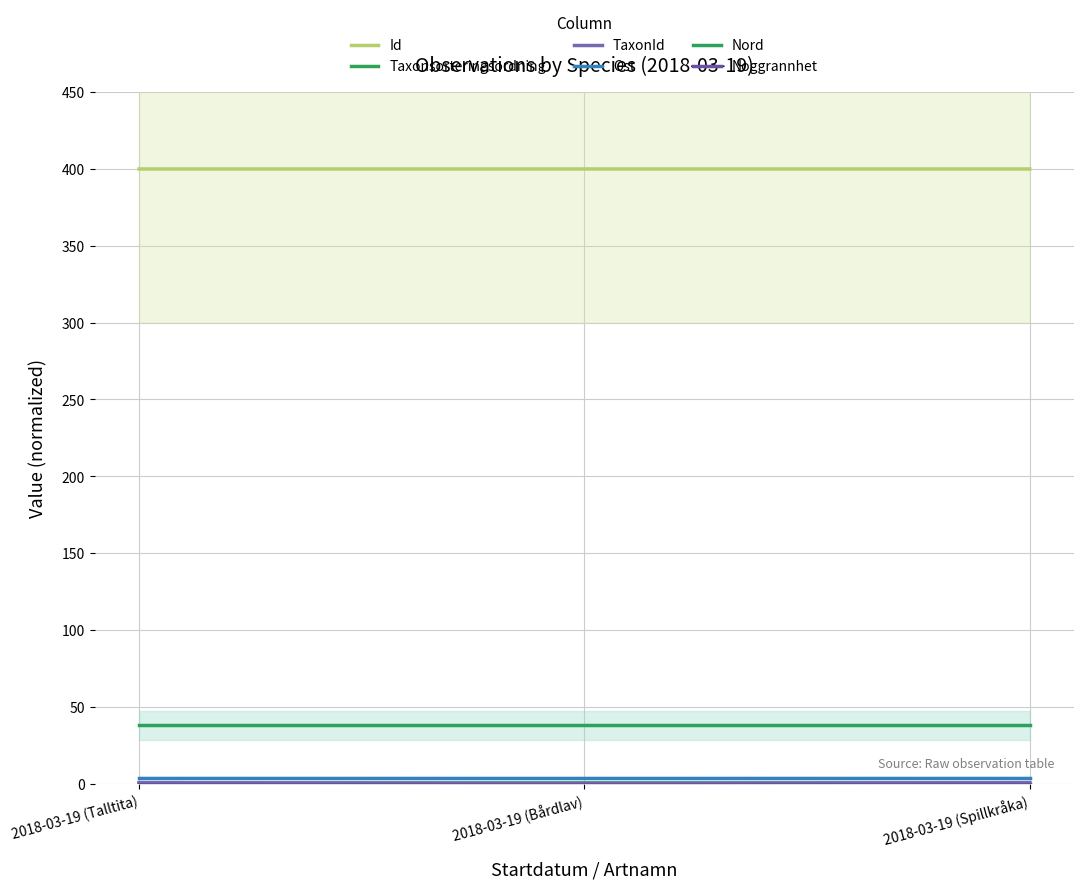

What is the sum of the Ost values at 2018-03-19 (Talltita) and 2018-03-19 (Bårdlav)?

7.1